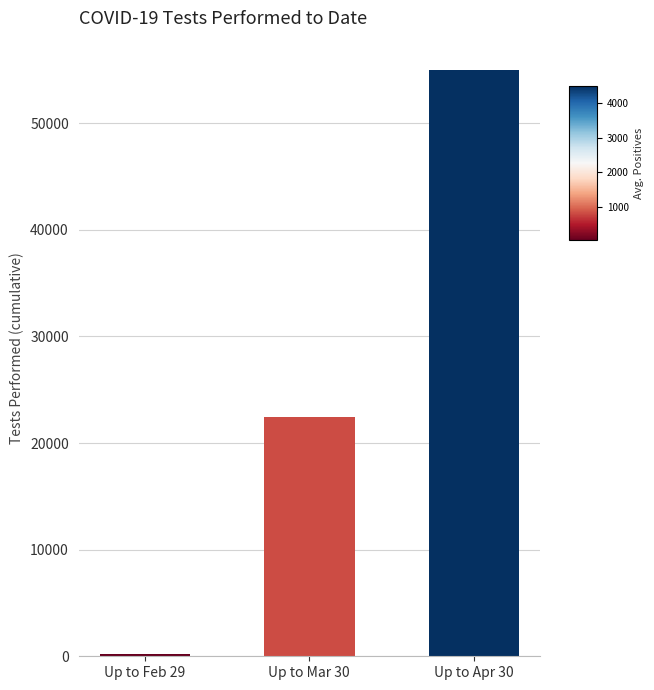

List the labels in order of value, smallest first.

Up to Feb 29, Up to Mar 30, Up to Apr 30